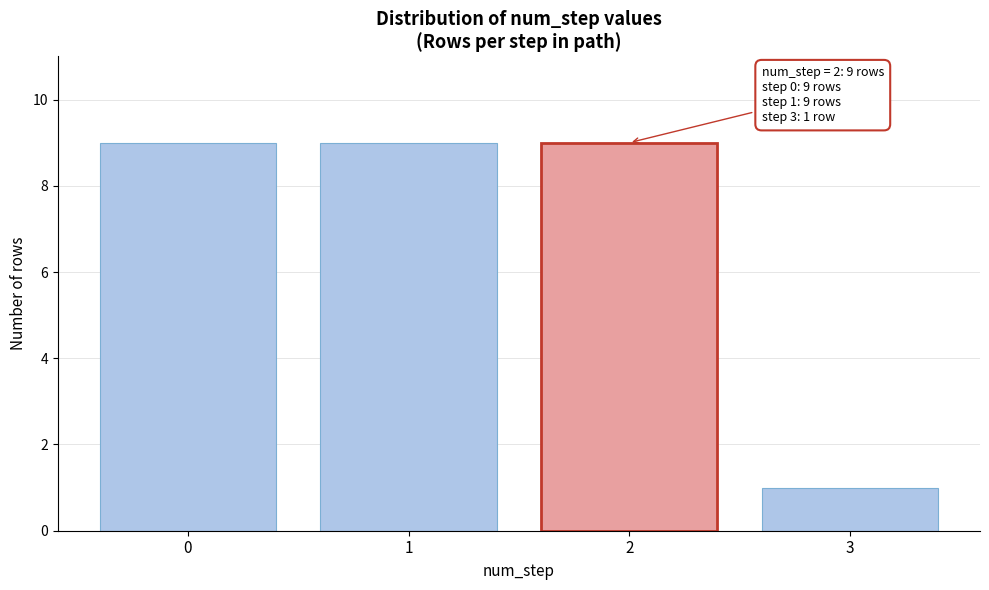

Reading right to left, what are all the values shown in this chart?

1	9	9	9